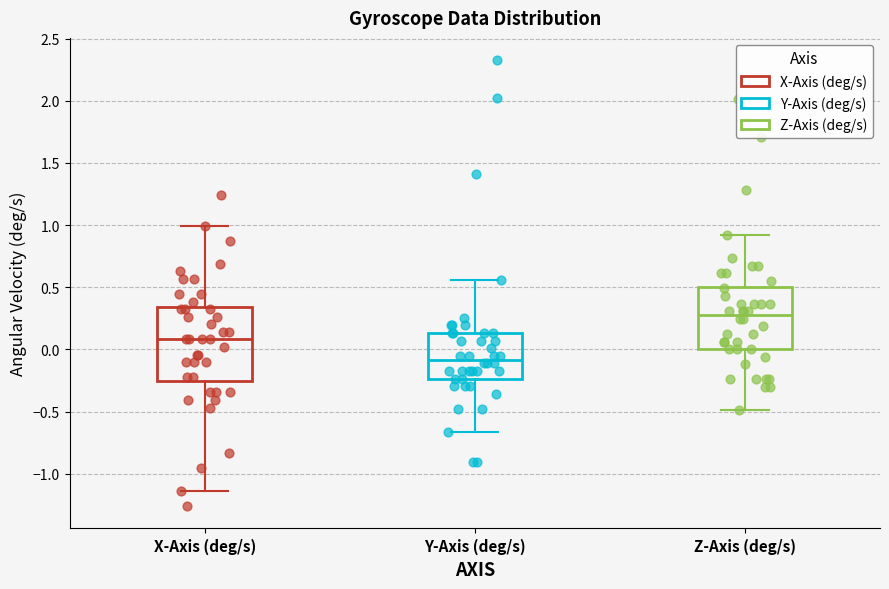

Where does the median line of the box for Y-Axis (deg/s) sit on the y-axis? The values are not printed on the chart, so give them approximately, as read against the axis.

-0.10